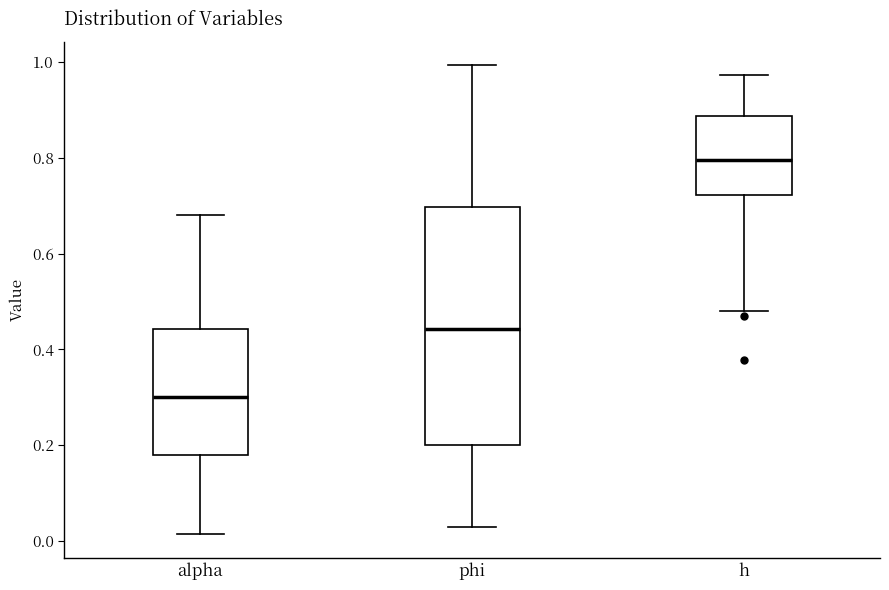

Which box's median line is the highest?

h